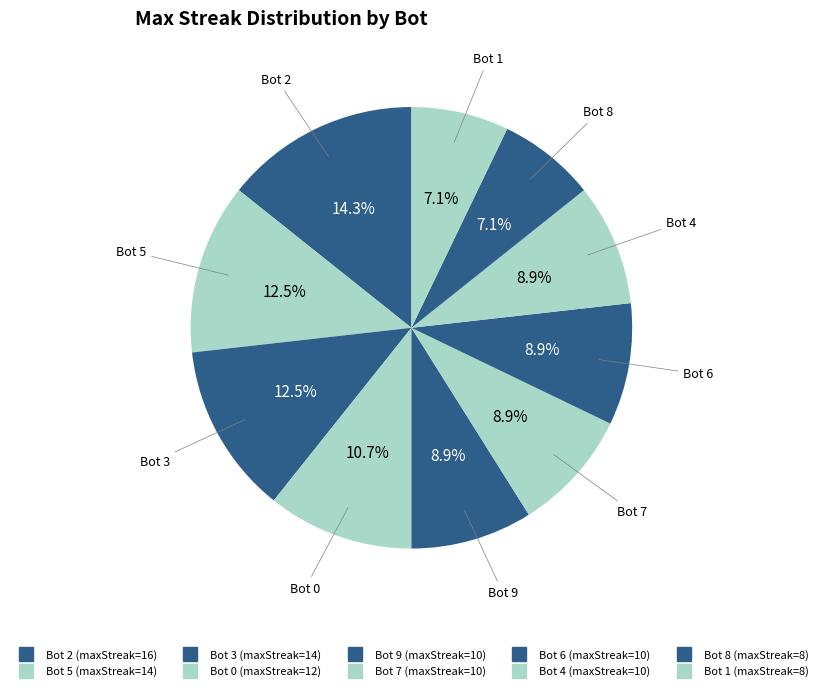

Count the number of slices in the pie.

10